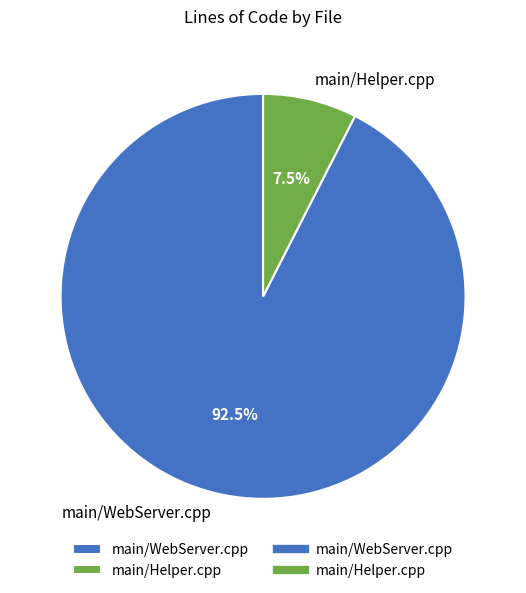

What is the largest slice in the pie chart?

main/WebServer.cpp